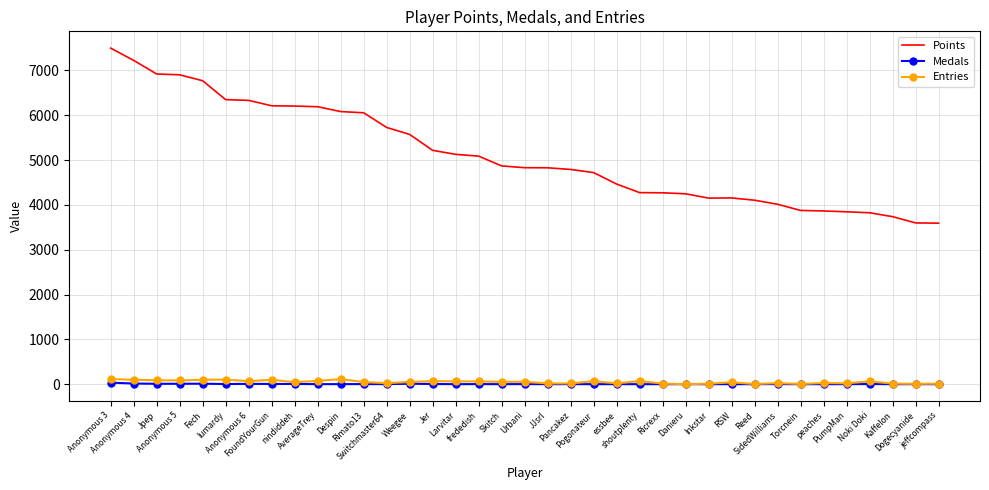

True or false: Medals and Points cross at least once.

False